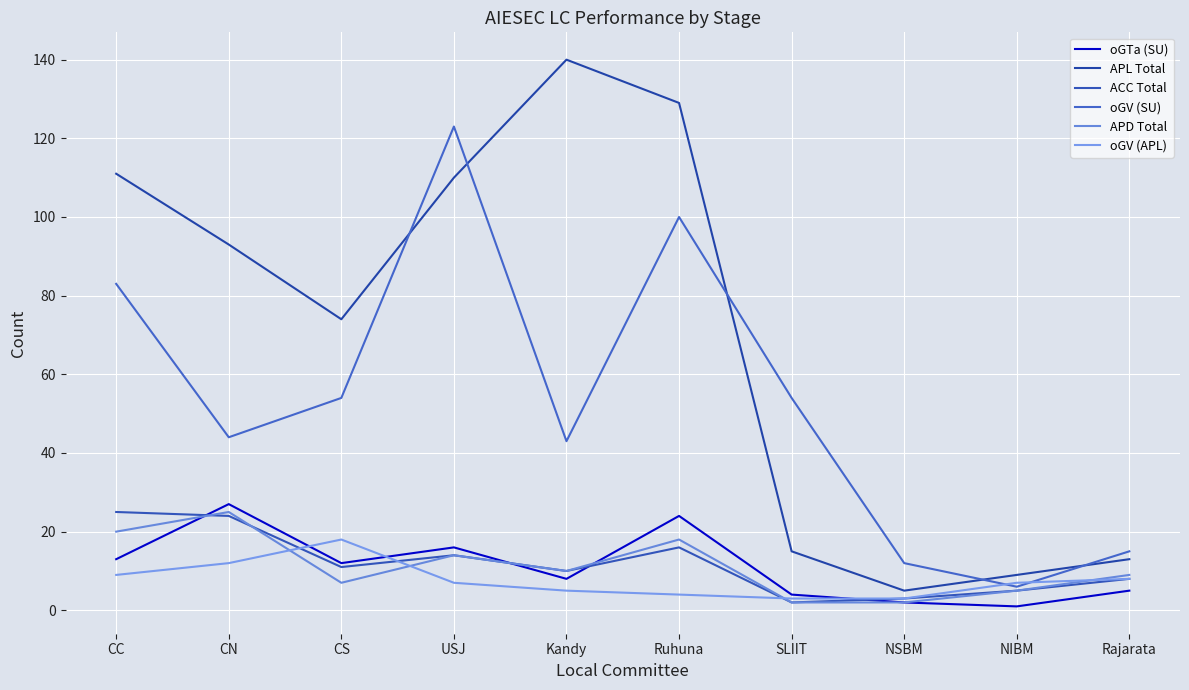

At how many categories does at least one series exceed 53?

7